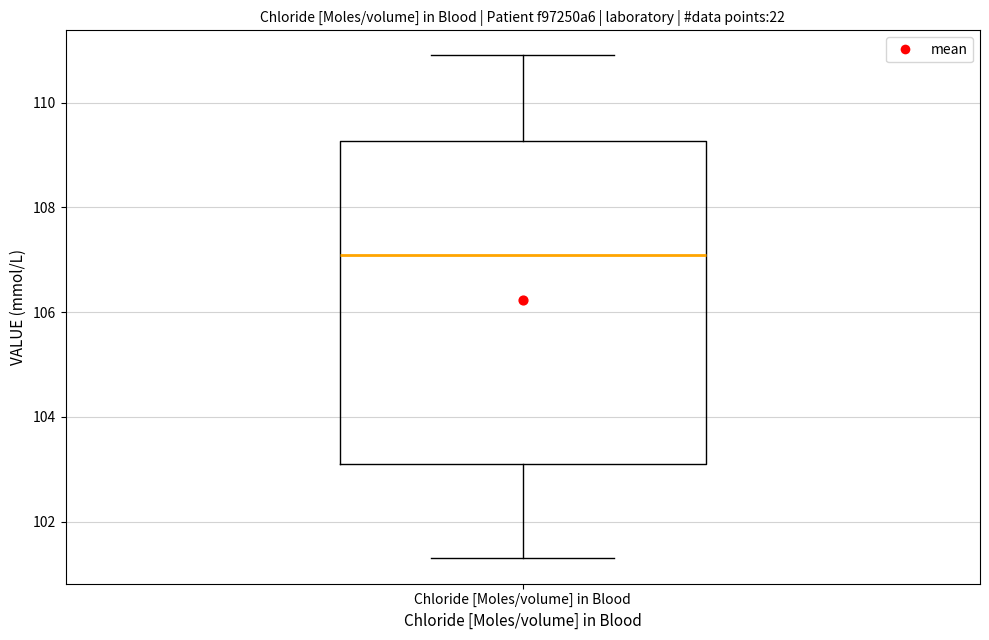

Where does the lower whisker of the box for Chloride [Moles/volume] in Blood end on the y-axis? The values are not printed on the chart, so give them approximately, as read against the axis.

101.4